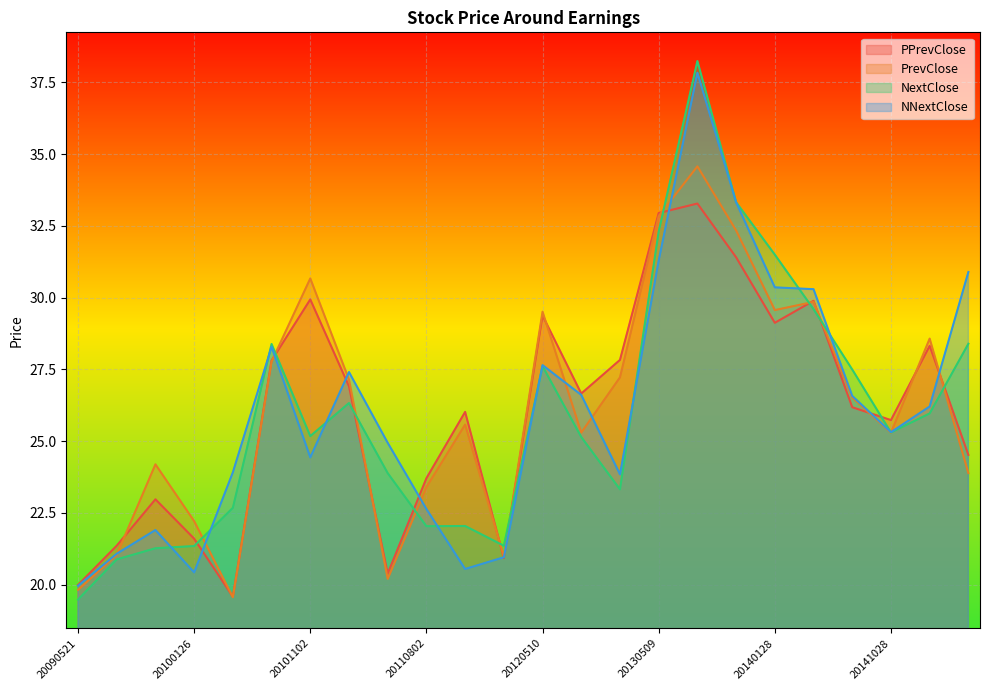

Where is PPrevClose nearest to the value 26?

20111101